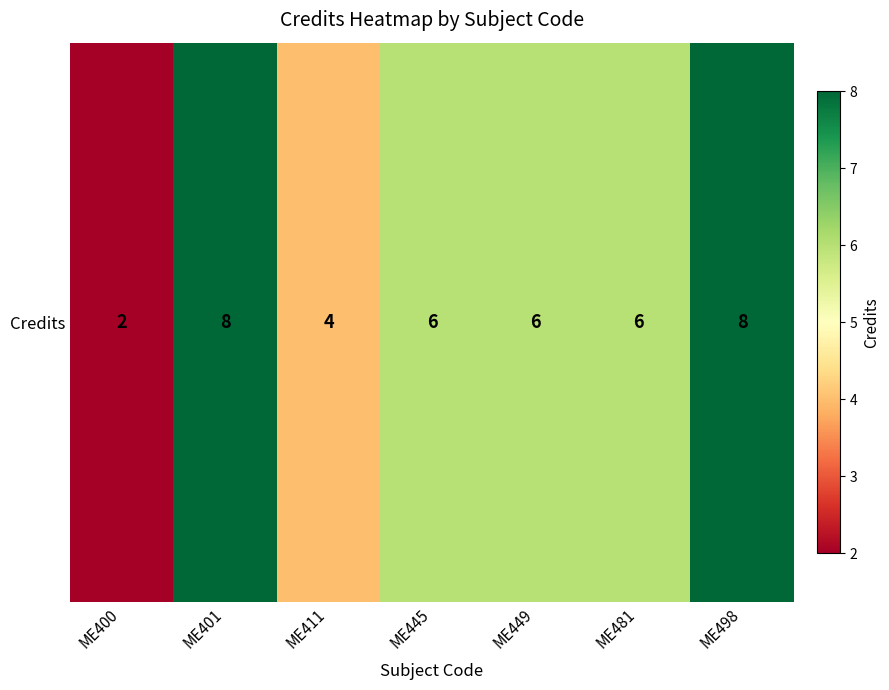

Count the number of data series in this chart.

1